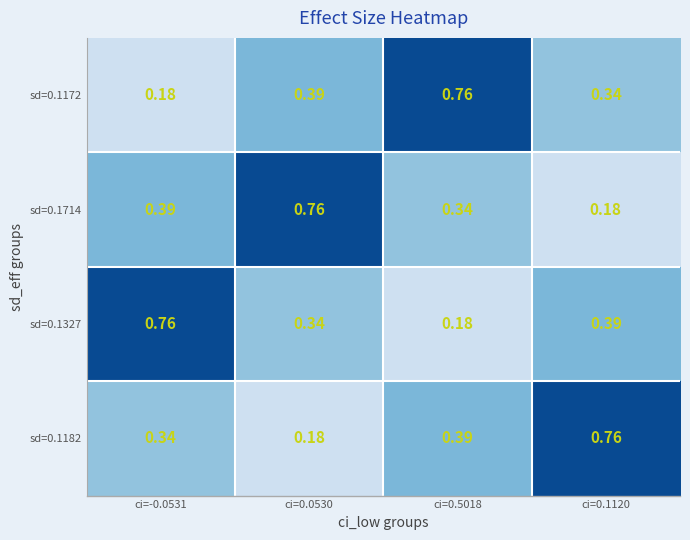

Is the value of sd=0.1172 at ci=0.5018 greater than the value of sd=0.1714 at ci=0.1120?

Yes